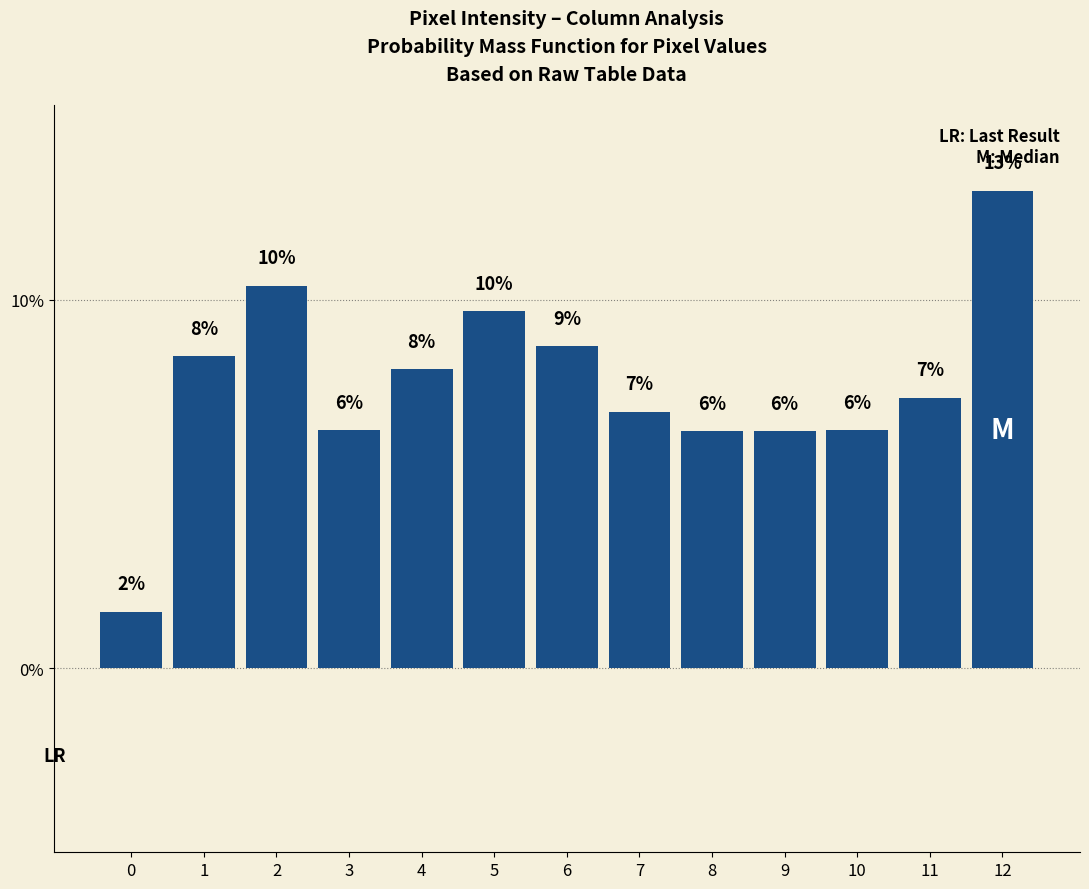

What is the sum of all values?

100.0